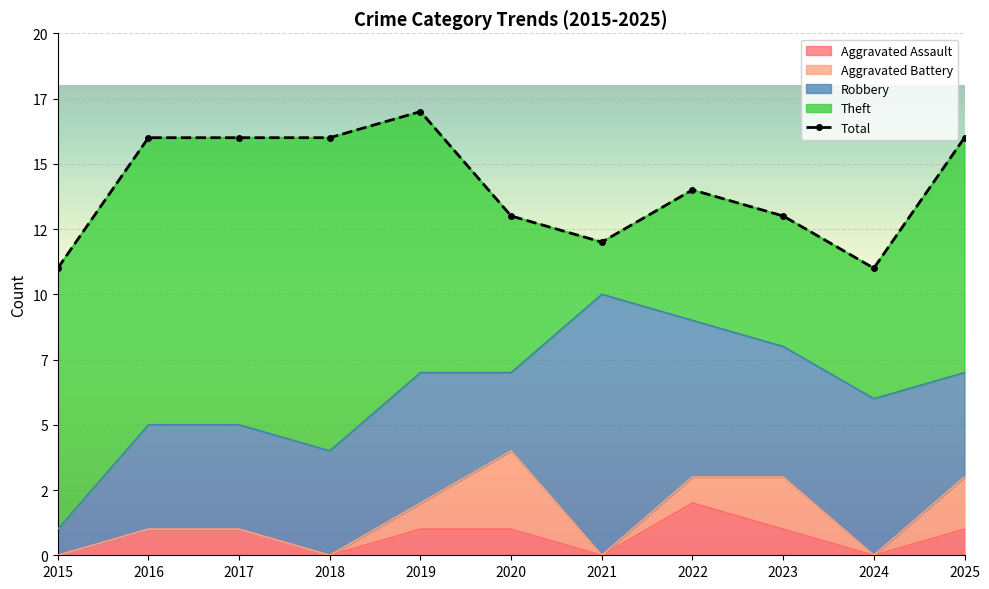

What is the value of the Aggravated Assault point at the 6th from the left?

1